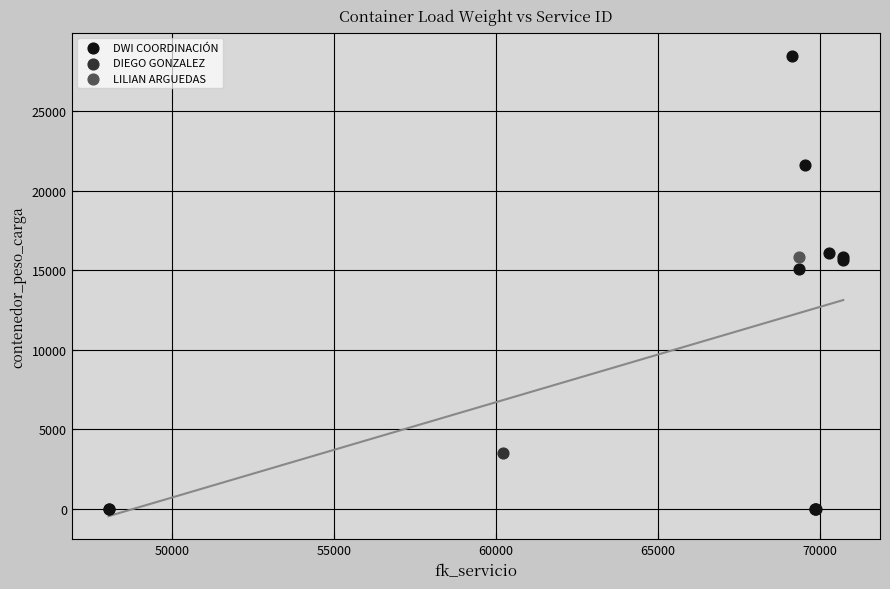

What are all the series names shown in the legend?

DWI COORDINACIÓN, DIEGO GONZALEZ, LILIAN ARGUEDAS